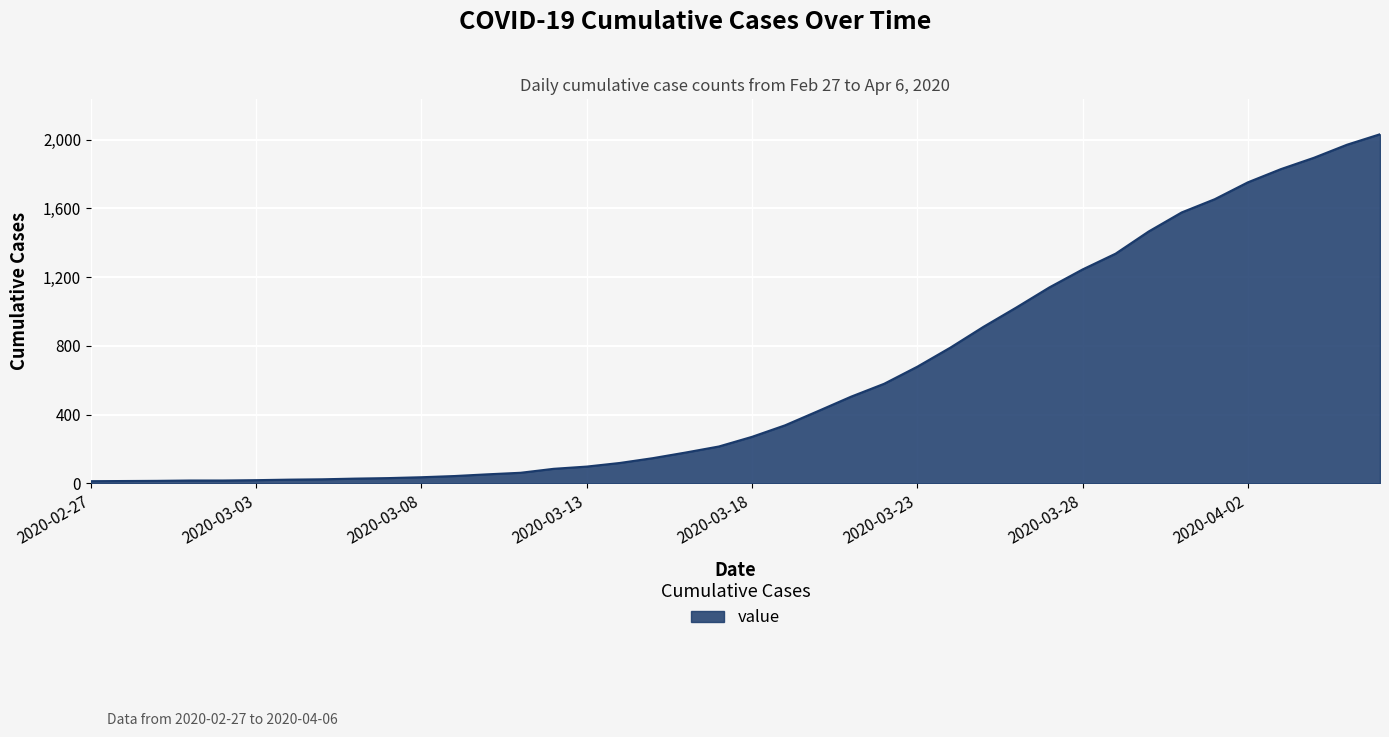

How many distinct data groups are displayed?

1